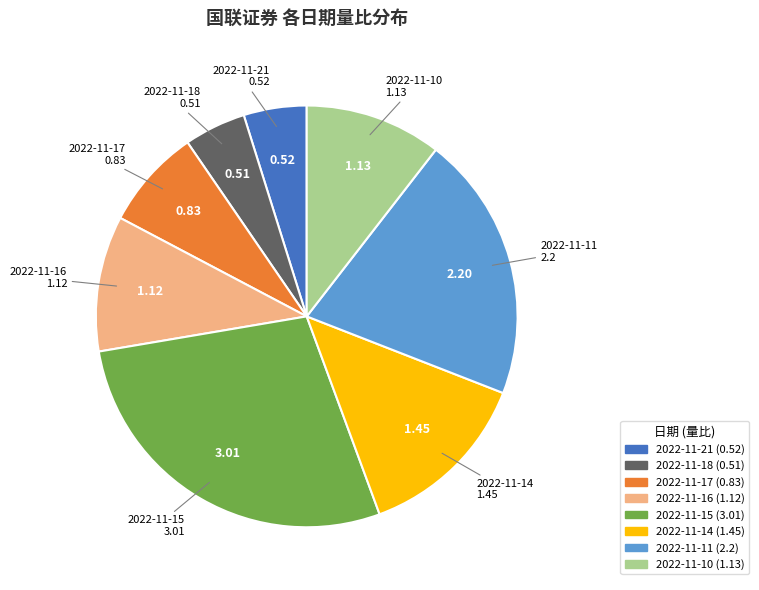

Is 2022-11-10 the majority of the pie?

No